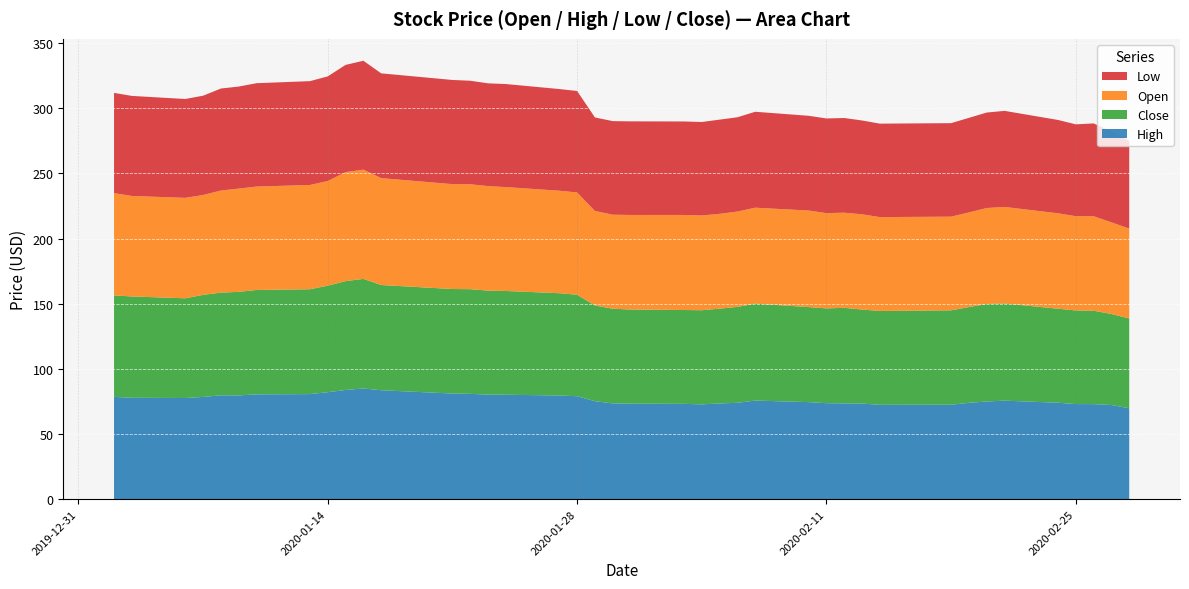

Reading left to right, what are all the values shown in this chart?

High: 0=78.5	1=77.8	2=77.6	3=78.4	4=79.7	5=79.6	6=80.4	7=80.6	8=82.1	9=83.8	10=84.9	11=83.6	12=81.0	13=80.8	14=80.2	15=80.1	16=79.6	17=79.0	18=75.2	19=73.5	20=73.3	21=73.1	22=72.8	23=73.4	24=74.0	25=75.7	26=74.5	27=73.7	28=73.5	29=73.4	30=72.4	31=72.5	32=73.9	33=75.0	34=75.6	35=74.0	36=73.0	37=72.9	38=72.2	39=69.8
Close: 0=77.8	1=77.7	2=76.5	3=78.3	4=78.8	5=79.4	6=80.1	7=80.5	8=81.8	9=83.5	10=84.1	11=80.7	12=80.2	13=80.3	14=79.8	15=79.6	16=78.5	17=77.9	18=73.4	19=72.6	20=72.2	21=72.0	22=72.2	23=72.7	24=73.6	25=74.4	26=72.9	27=72.7	28=73.3	29=72.1	30=72.0	31=72.5	32=73.5	33=74.8	34=74.5	35=72.1	36=71.8	37=71.7	38=69.9	39=68.9
Open: 0=78.5	1=77.1	2=77.1	3=76.6	4=78.3	5=79.2	6=79.3	7=80.0	8=80.3	9=83.6	10=83.8	11=82.0	12=80.5	13=80.5	14=80.2	15=79.7	16=78.7	17=78.5	18=72.5	19=72.2	20=72.6	21=72.9	22=72.7	23=72.8	24=73.1	25=73.6	26=74.1	27=73.1	28=73.0	29=73.1	30=72.0	31=71.9	32=72.6	33=73.6	34=74.1	35=73.2	36=72.3	37=72.5	38=70.3	39=68.9
Low: 0=76.9	1=76.8	2=75.9	3=76.2	4=78.3	5=78.3	6=79.3	7=79.7	8=80.3	9=82.3	10=83.5	11=80.4	12=79.9	13=79.4	14=78.9	15=79.1	16=78.0	17=77.8	18=71.8	19=71.8	20=71.8	21=71.7	22=71.7	23=72.3	24=72.4	25=73.6	26=72.7	27=72.6	28=72.7	29=72.0	30=71.7	31=71.8	32=72.6	33=73.3	34=73.7	35=71.6	36=70.5	37=71.2	38=69.9	39=67.3